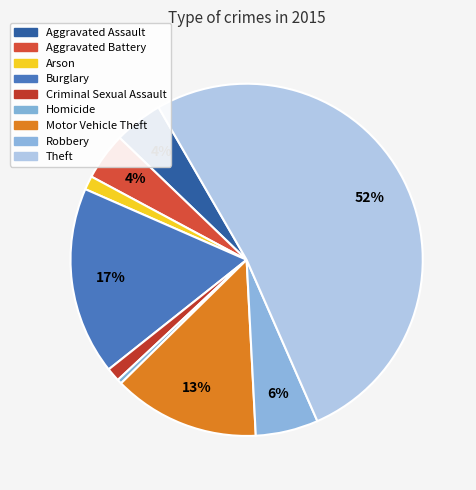

How many slices are in this pie chart?

9